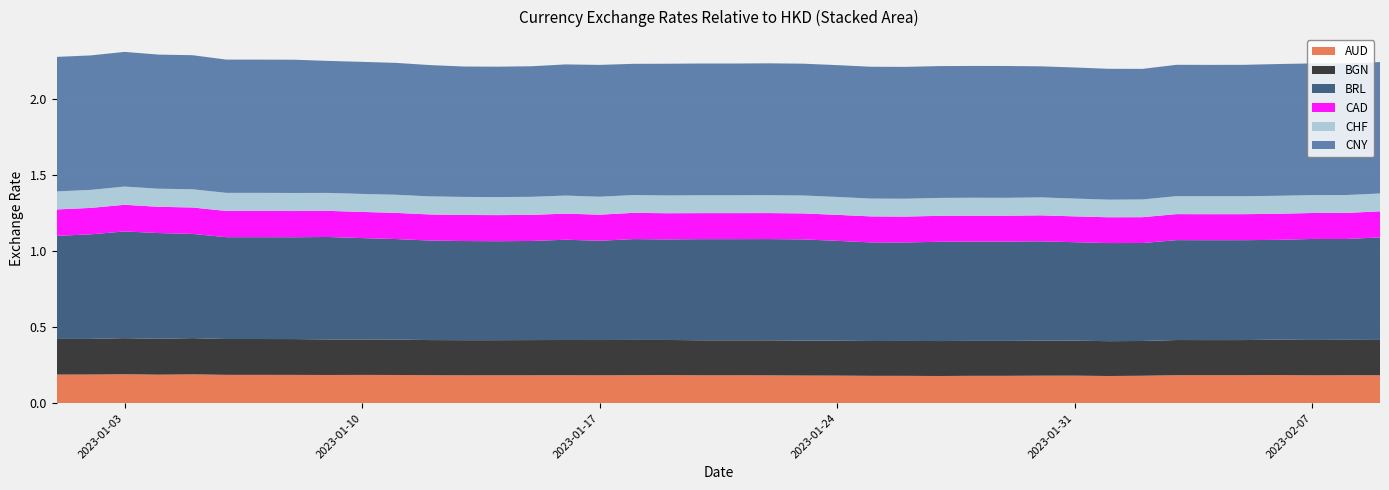

Reading right to left, list all the values displayed in this chart.

AUD: 2023-02-09=0.2	2023-02-08=0.2	2023-02-07=0.2	2023-02-06=0.2	2023-02-05=0.2	2023-02-04=0.2	2023-02-03=0.2	2023-02-02=0.2	2023-02-01=0.2	2023-01-31=0.2	2023-01-30=0.2	2023-01-29=0.2	2023-01-28=0.2	2023-01-27=0.2	2023-01-26=0.2	2023-01-25=0.2	2023-01-24=0.2	2023-01-23=0.2	2023-01-22=0.2	2023-01-21=0.2	2023-01-20=0.2	2023-01-19=0.2	2023-01-18=0.2	2023-01-17=0.2	2023-01-16=0.2	2023-01-15=0.2	2023-01-14=0.2	2023-01-13=0.2	2023-01-12=0.2	2023-01-11=0.2	2023-01-10=0.2	2023-01-09=0.2	2023-01-08=0.2	2023-01-07=0.2	2023-01-06=0.2	2023-01-05=0.2	2023-01-04=0.2	2023-01-03=0.2	2023-01-02=0.2	2023-01-01=0.2
BGN: 2023-02-09=0.2	2023-02-08=0.2	2023-02-07=0.2	2023-02-06=0.2	2023-02-05=0.2	2023-02-04=0.2	2023-02-03=0.2	2023-02-02=0.2	2023-02-01=0.2	2023-01-31=0.2	2023-01-30=0.2	2023-01-29=0.2	2023-01-28=0.2	2023-01-27=0.2	2023-01-26=0.2	2023-01-25=0.2	2023-01-24=0.2	2023-01-23=0.2	2023-01-22=0.2	2023-01-21=0.2	2023-01-20=0.2	2023-01-19=0.2	2023-01-18=0.2	2023-01-17=0.2	2023-01-16=0.2	2023-01-15=0.2	2023-01-14=0.2	2023-01-13=0.2	2023-01-12=0.2	2023-01-11=0.2	2023-01-10=0.2	2023-01-09=0.2	2023-01-08=0.2	2023-01-07=0.2	2023-01-06=0.2	2023-01-05=0.2	2023-01-04=0.2	2023-01-03=0.2	2023-01-02=0.2	2023-01-01=0.2
BRL: 2023-02-09=0.7	2023-02-08=0.7	2023-02-07=0.7	2023-02-06=0.7	2023-02-05=0.7	2023-02-04=0.7	2023-02-03=0.7	2023-02-02=0.6	2023-02-01=0.6	2023-01-31=0.6	2023-01-30=0.7	2023-01-29=0.7	2023-01-28=0.7	2023-01-27=0.7	2023-01-26=0.6	2023-01-25=0.6	2023-01-24=0.7	2023-01-23=0.7	2023-01-22=0.7	2023-01-21=0.7	2023-01-20=0.7	2023-01-19=0.7	2023-01-18=0.7	2023-01-17=0.7	2023-01-16=0.7	2023-01-15=0.7	2023-01-14=0.7	2023-01-13=0.7	2023-01-12=0.7	2023-01-11=0.7	2023-01-10=0.7	2023-01-09=0.7	2023-01-08=0.7	2023-01-07=0.7	2023-01-06=0.7	2023-01-05=0.7	2023-01-04=0.7	2023-01-03=0.7	2023-01-02=0.7	2023-01-01=0.7
CAD: 2023-02-09=0.2	2023-02-08=0.2	2023-02-07=0.2	2023-02-06=0.2	2023-02-05=0.2	2023-02-04=0.2	2023-02-03=0.2	2023-02-02=0.2	2023-02-01=0.2	2023-01-31=0.2	2023-01-30=0.2	2023-01-29=0.2	2023-01-28=0.2	2023-01-27=0.2	2023-01-26=0.2	2023-01-25=0.2	2023-01-24=0.2	2023-01-23=0.2	2023-01-22=0.2	2023-01-21=0.2	2023-01-20=0.2	2023-01-19=0.2	2023-01-18=0.2	2023-01-17=0.2	2023-01-16=0.2	2023-01-15=0.2	2023-01-14=0.2	2023-01-13=0.2	2023-01-12=0.2	2023-01-11=0.2	2023-01-10=0.2	2023-01-09=0.2	2023-01-08=0.2	2023-01-07=0.2	2023-01-06=0.2	2023-01-05=0.2	2023-01-04=0.2	2023-01-03=0.2	2023-01-02=0.2	2023-01-01=0.2
CHF: 2023-02-09=0.1	2023-02-08=0.1	2023-02-07=0.1	2023-02-06=0.1	2023-02-05=0.1	2023-02-04=0.1	2023-02-03=0.1	2023-02-02=0.1	2023-02-01=0.1	2023-01-31=0.1	2023-01-30=0.1	2023-01-29=0.1	2023-01-28=0.1	2023-01-27=0.1	2023-01-26=0.1	2023-01-25=0.1	2023-01-24=0.1	2023-01-23=0.1	2023-01-22=0.1	2023-01-21=0.1	2023-01-20=0.1	2023-01-19=0.1	2023-01-18=0.1	2023-01-17=0.1	2023-01-16=0.1	2023-01-15=0.1	2023-01-14=0.1	2023-01-13=0.1	2023-01-12=0.1	2023-01-11=0.1	2023-01-10=0.1	2023-01-09=0.1	2023-01-08=0.1	2023-01-07=0.1	2023-01-06=0.1	2023-01-05=0.1	2023-01-04=0.1	2023-01-03=0.1	2023-01-02=0.1	2023-01-01=0.1
CNY: 2023-02-09=0.9	2023-02-08=0.9	2023-02-07=0.9	2023-02-06=0.9	2023-02-05=0.9	2023-02-04=0.9	2023-02-03=0.9	2023-02-02=0.9	2023-02-01=0.9	2023-01-31=0.9	2023-01-30=0.9	2023-01-29=0.9	2023-01-28=0.9	2023-01-27=0.9	2023-01-26=0.9	2023-01-25=0.9	2023-01-24=0.9	2023-01-23=0.9	2023-01-22=0.9	2023-01-21=0.9	2023-01-20=0.9	2023-01-19=0.9	2023-01-18=0.9	2023-01-17=0.9	2023-01-16=0.9	2023-01-15=0.9	2023-01-14=0.9	2023-01-13=0.9	2023-01-12=0.9	2023-01-11=0.9	2023-01-10=0.9	2023-01-09=0.9	2023-01-08=0.9	2023-01-07=0.9	2023-01-06=0.9	2023-01-05=0.9	2023-01-04=0.9	2023-01-03=0.9	2023-01-02=0.9	2023-01-01=0.9